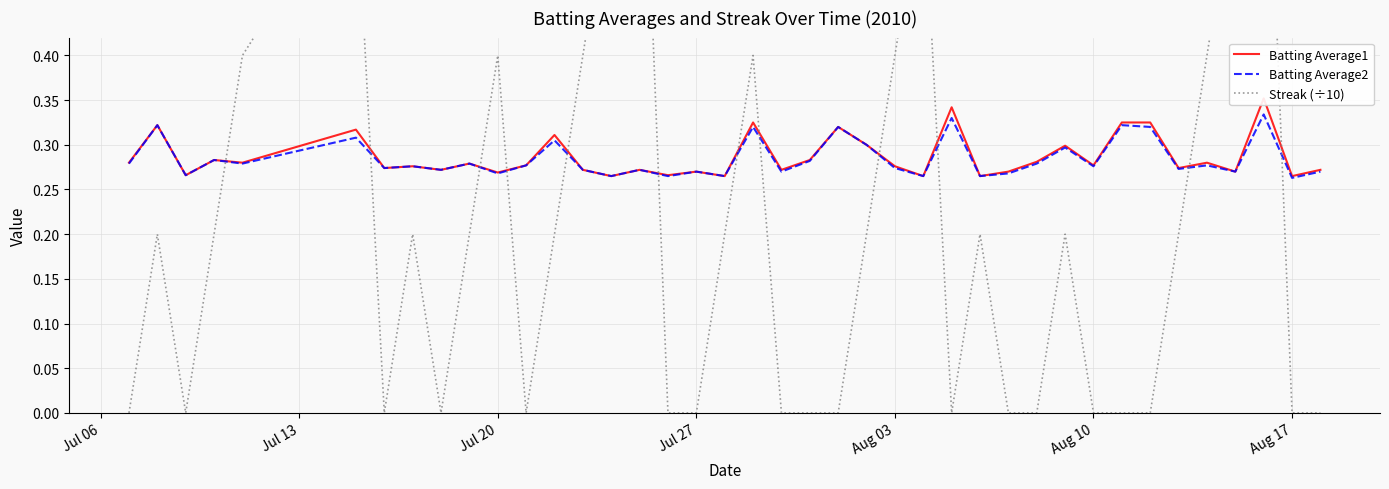

True or false: Batting Average2 has a value of 0.4 at Jul 27.

False